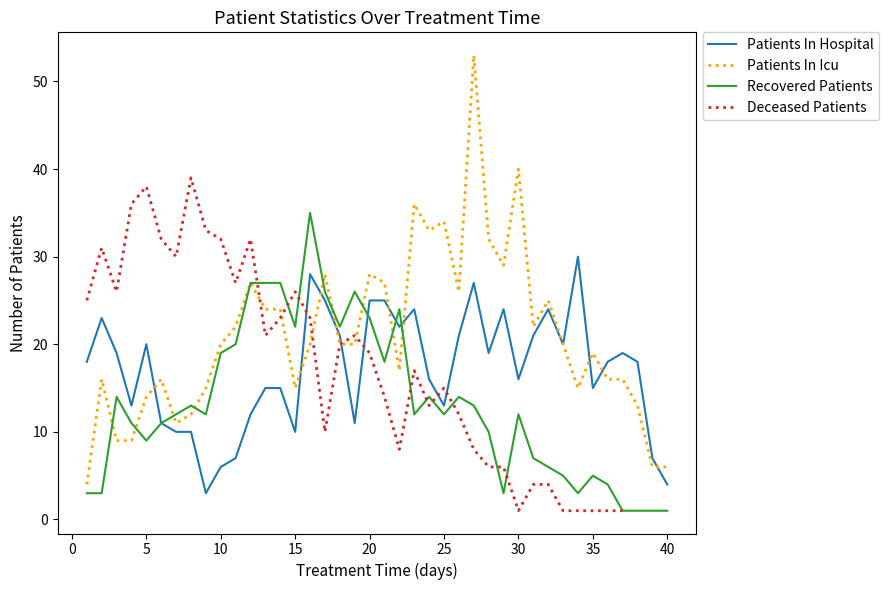

Is this an area chart (filled region under the line)?

No